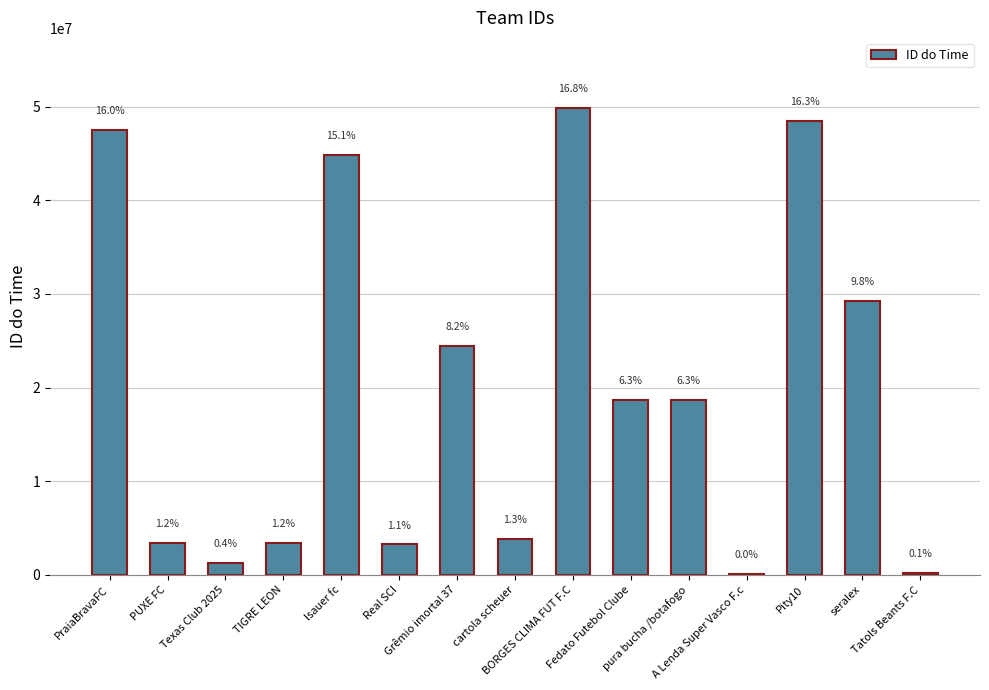

What is the greatest value displayed?

49852616